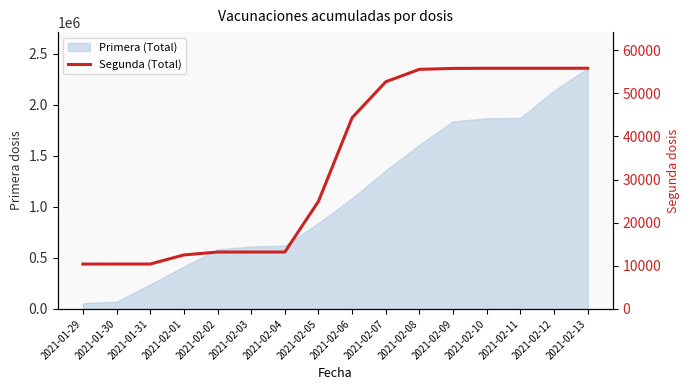

Between 2021-02-12 and 2021-01-30, which is larger?

2021-02-12